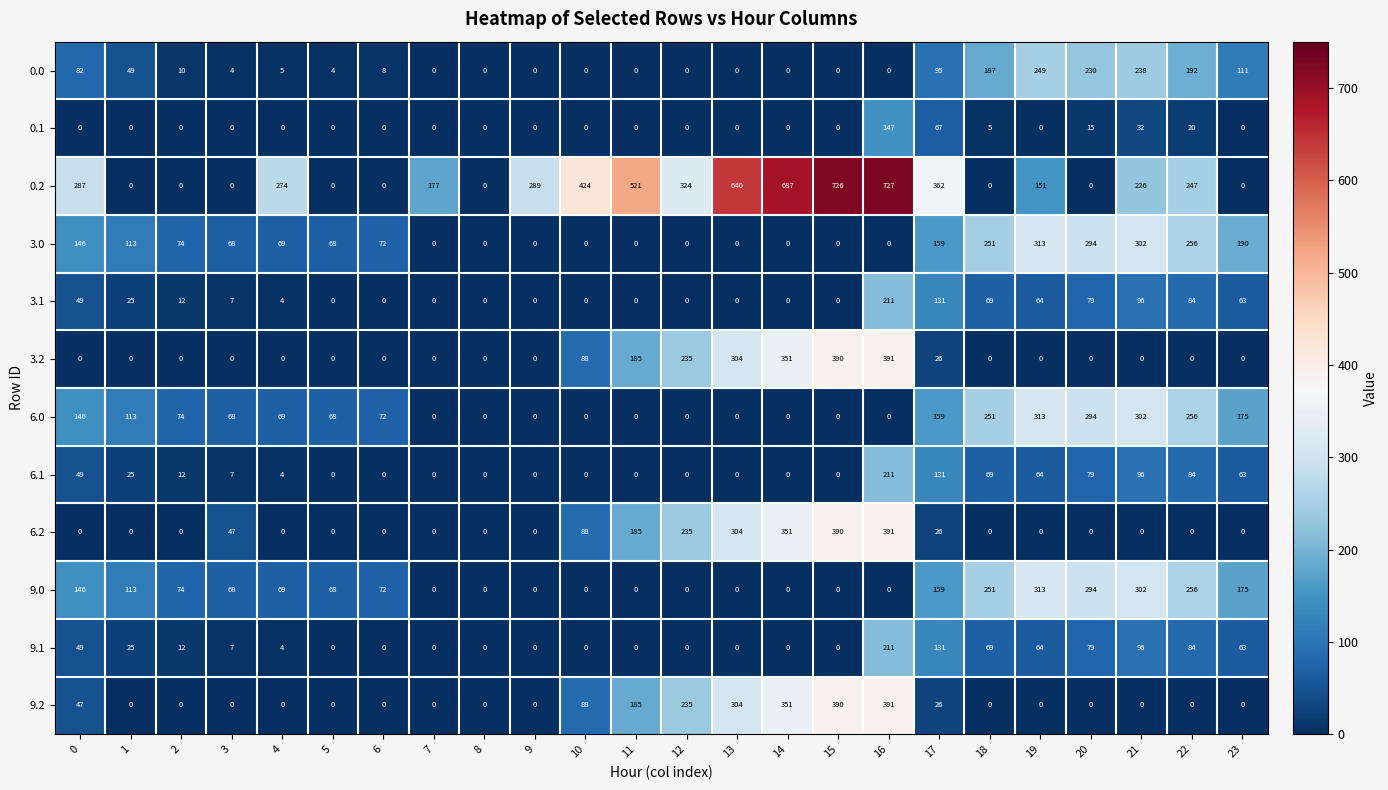

The 9.1 series shows 79 at 20. True or false?

True